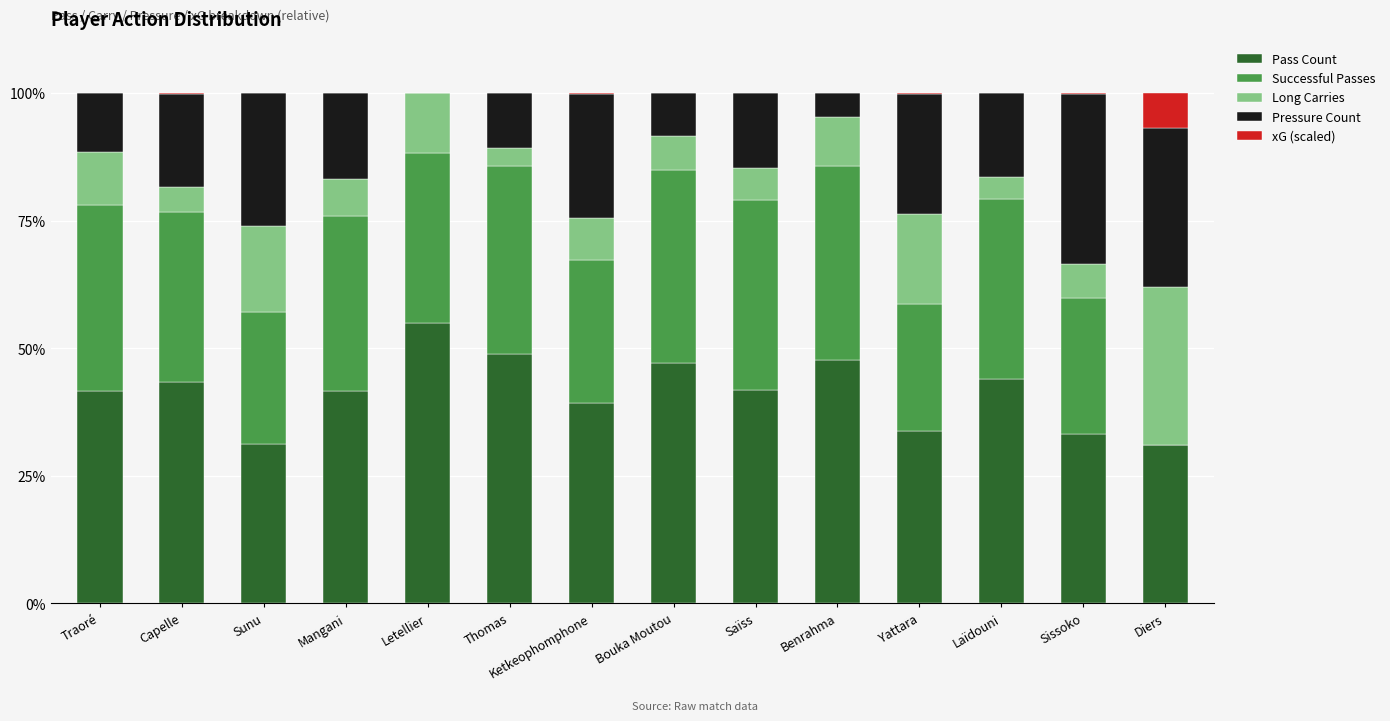

What is the total value across all series at Benrahma?

100.0